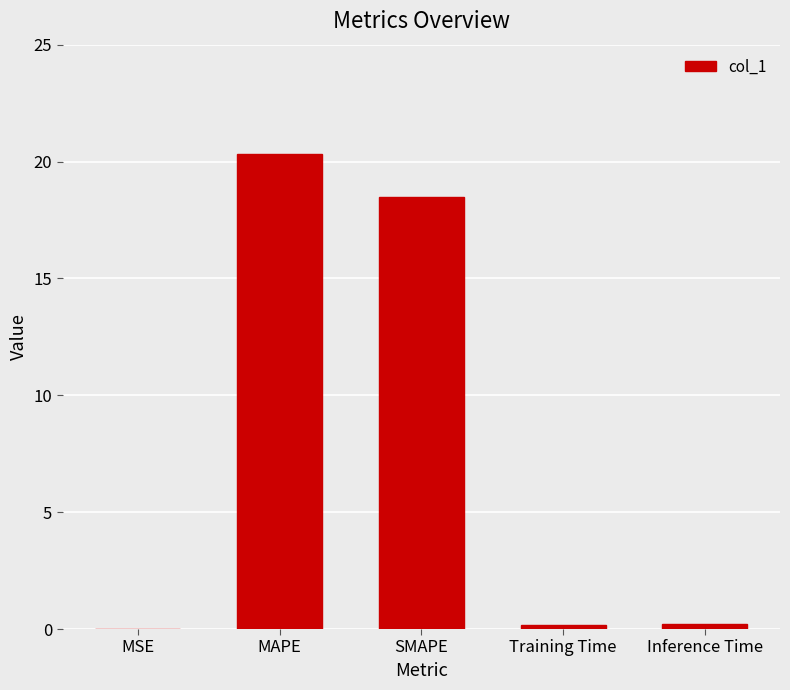

What is the ratio of the value at MAPE to the value at SMAPE?

1.1